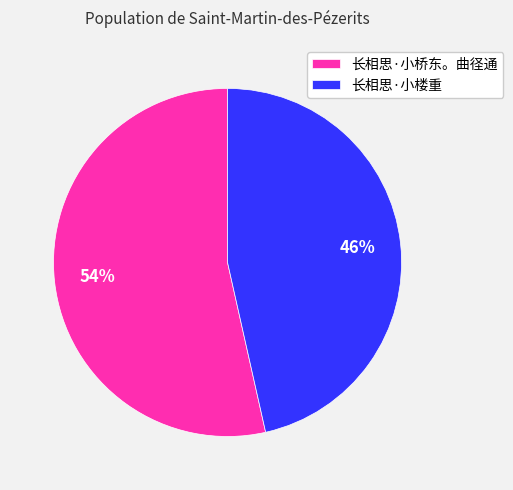

Is 长相思·小楼重 the majority of the pie?

No